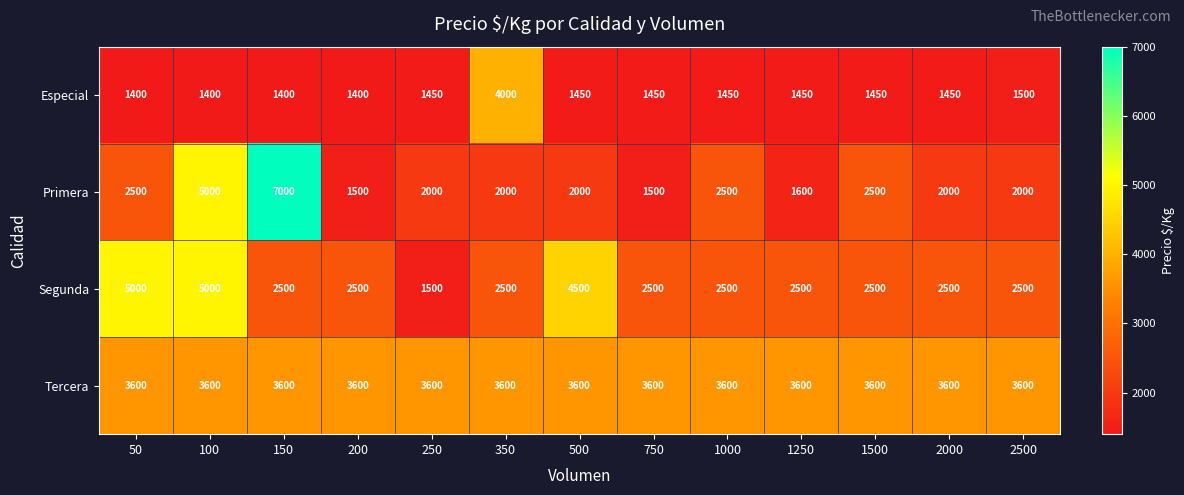

True or false: Segunda has a value of 3850 at 750.

False